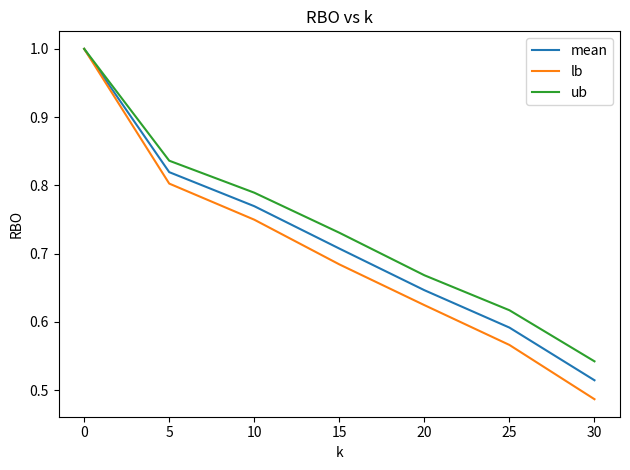

Is the value of lb at 5 greater than the value of ub at 0?

No